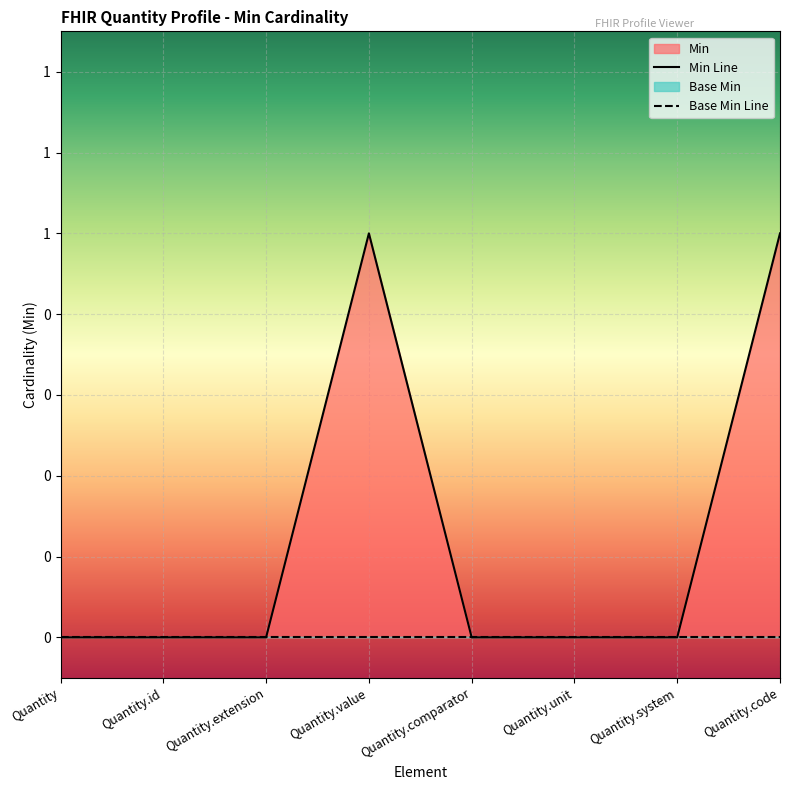

What is the sum of the values at Quantity.value and Quantity.comparator?

1